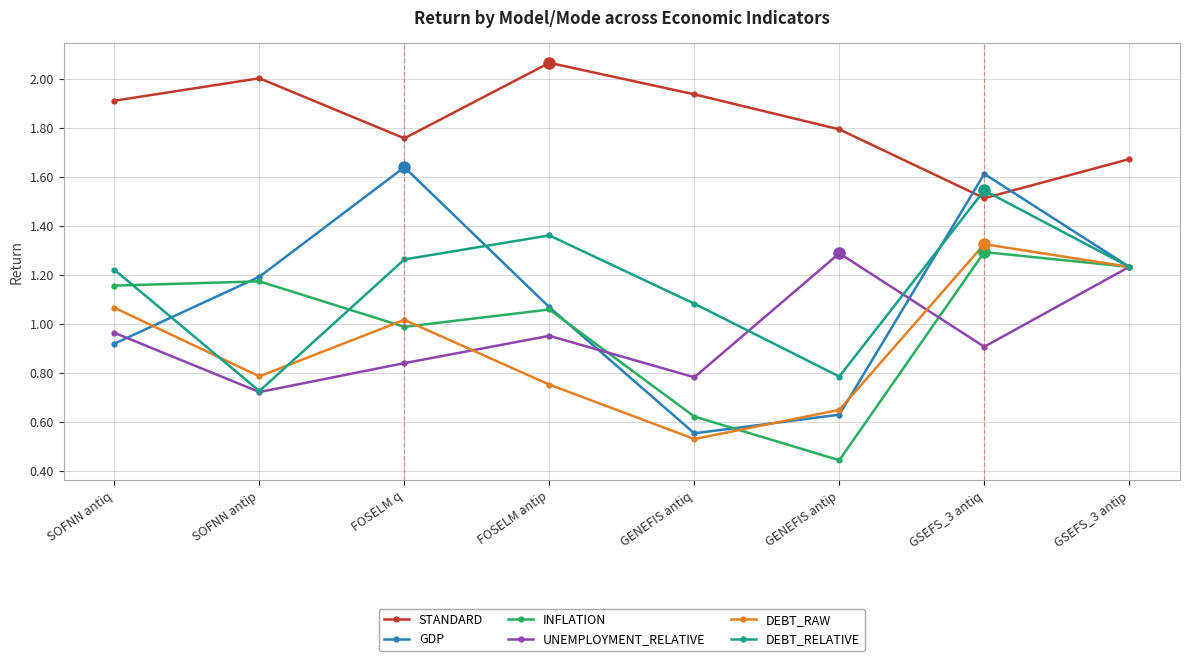

In DEBT_RELATIVE, how many points are lower than both neighbors (excluding endpoints)?

2